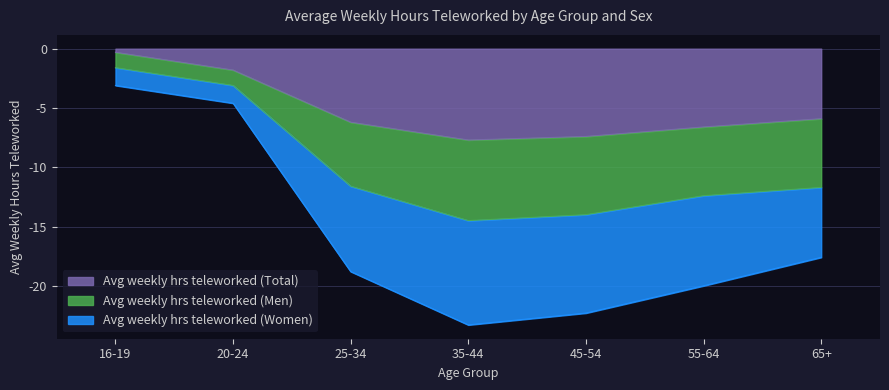

At which category does Avg weekly hrs teleworked (Men) reach its first local valley?

35-44